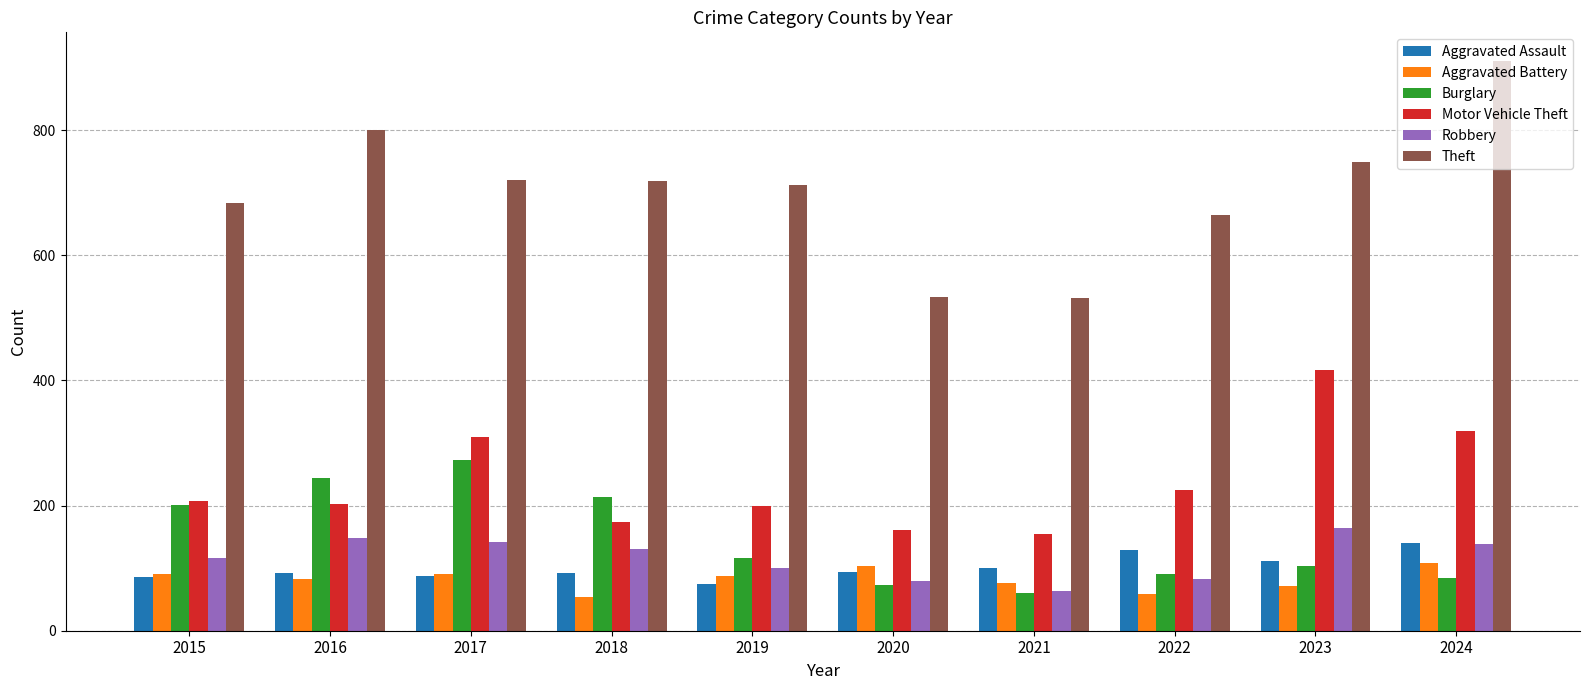

What is the value of the Aggravated Battery bar at the 9th from the left?

72